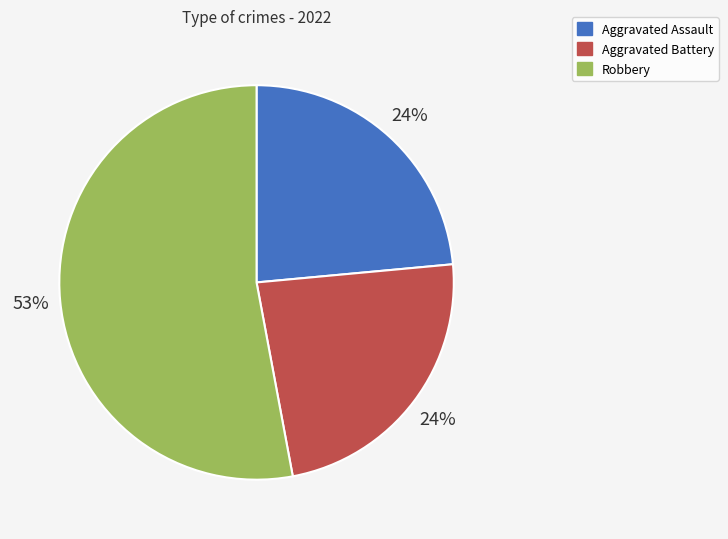

Count the number of slices in the pie.

3